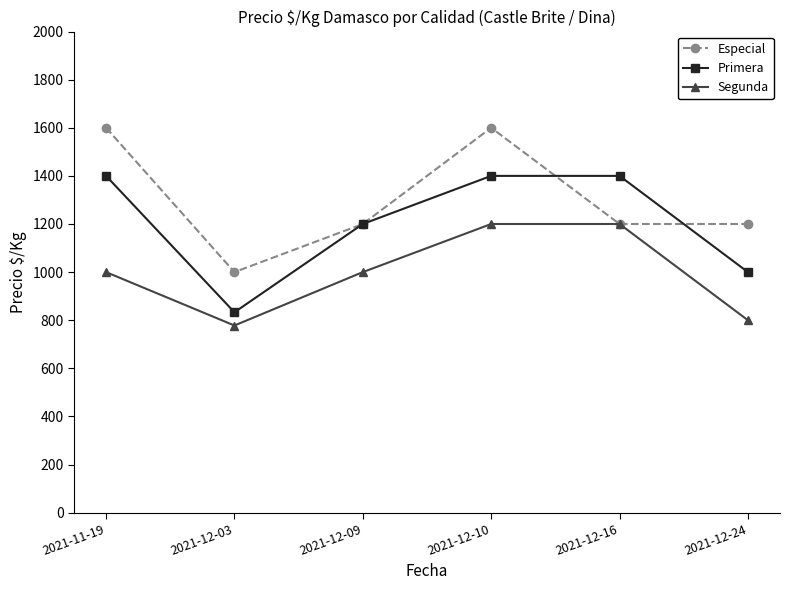

What is the approximate value of Especial at 2021-12-09?

1200